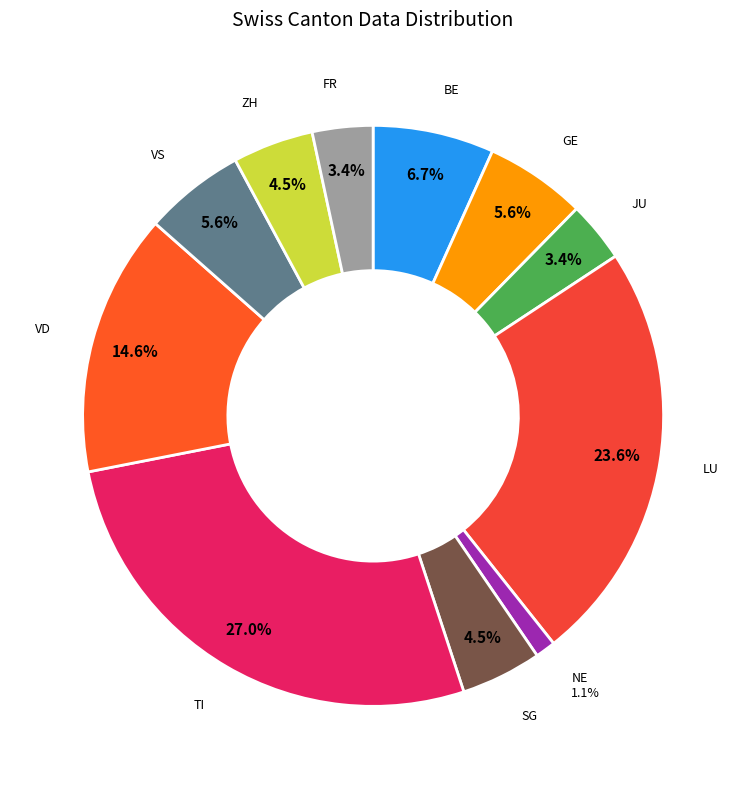

What portion of the pie excludes BE?

93.3%